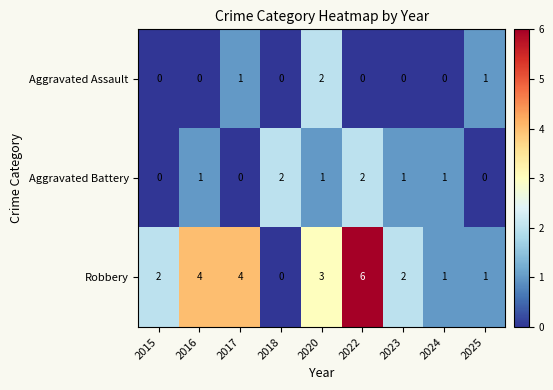

Which series has the largest total across all categories?

Robbery